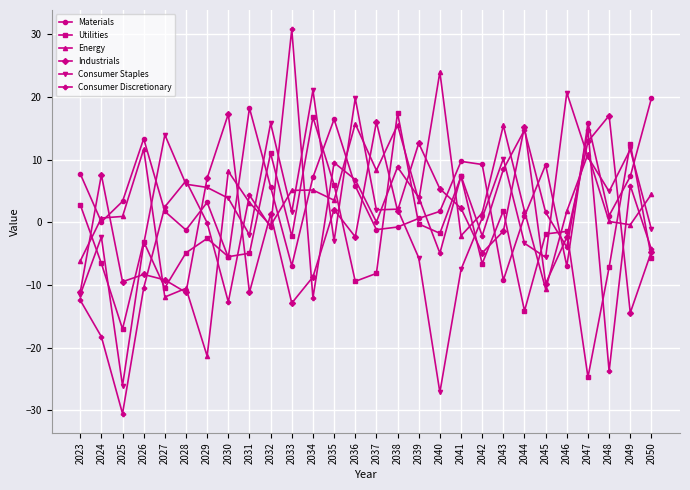

Is this an area chart (filled region under the line)?

No